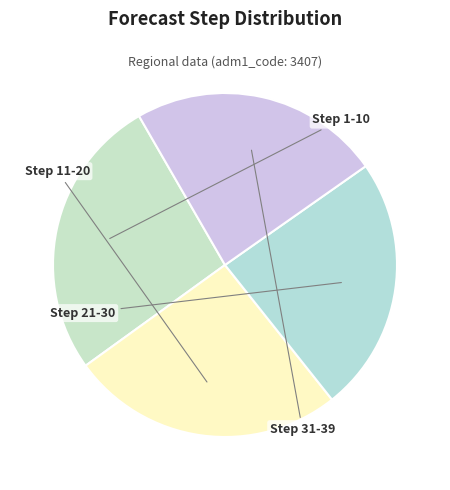

Does any single category account for the majority?

No